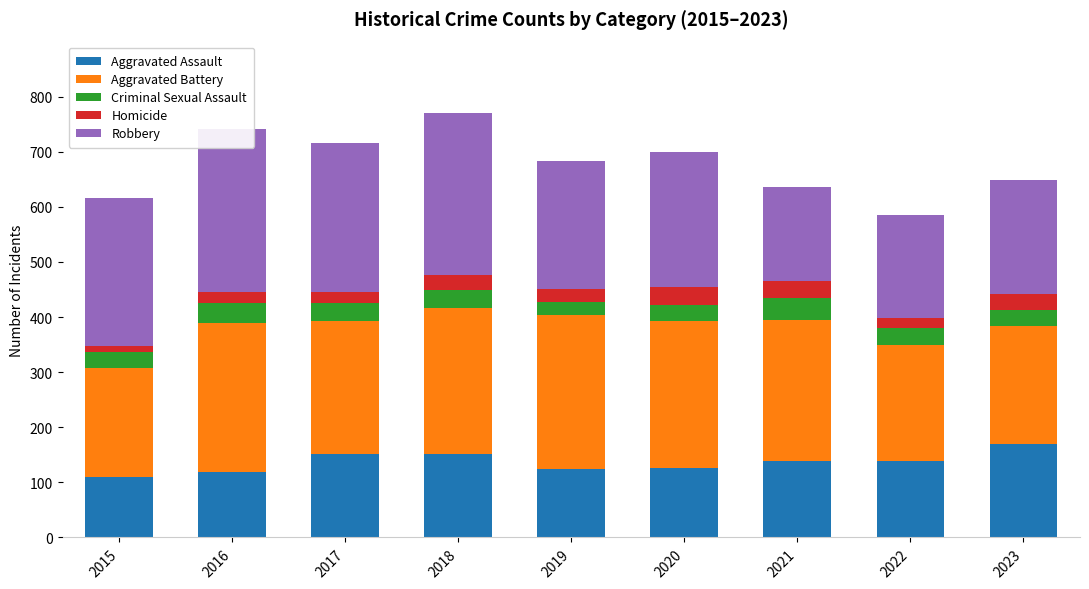

What is the sum of the Robbery values at 2022 and 2017?

456